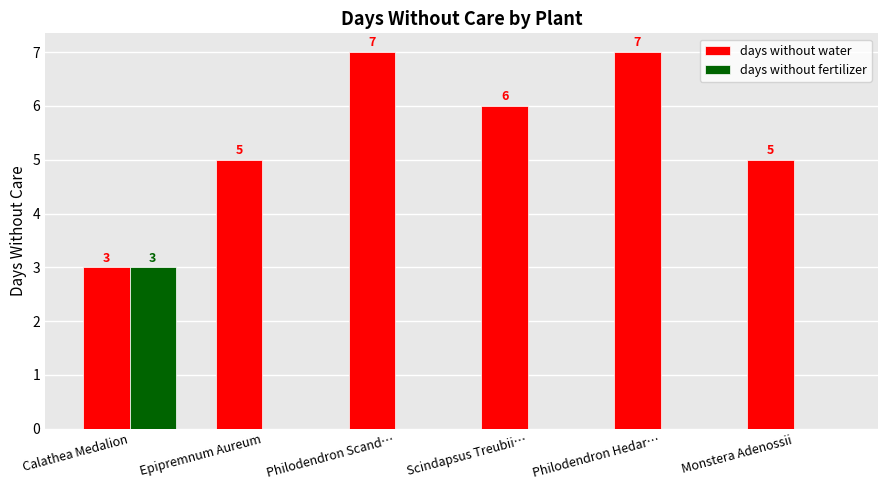

What is the greatest value displayed?

7